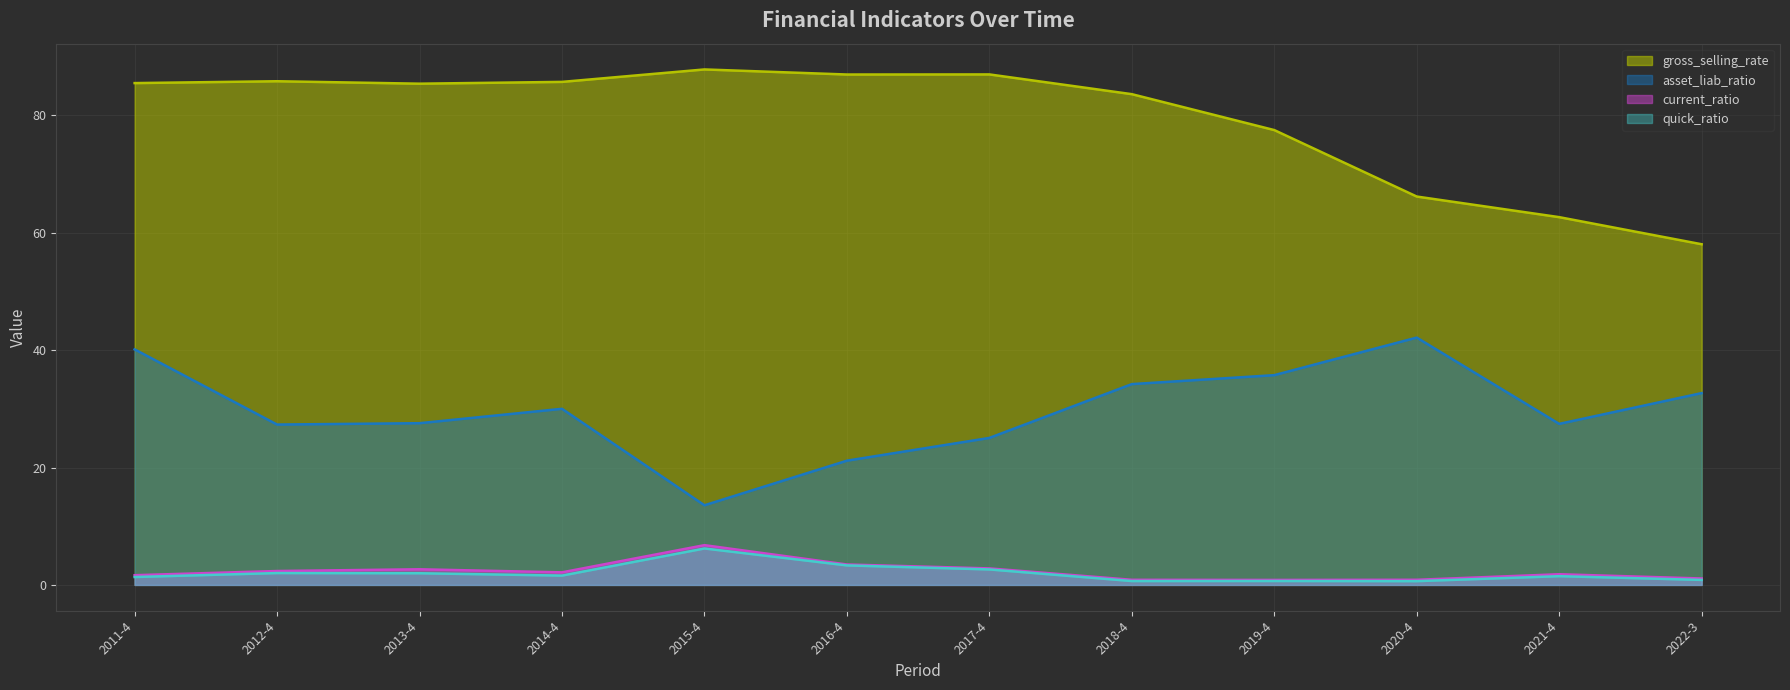

How many interior local valleys does the quick_ratio series have?

3